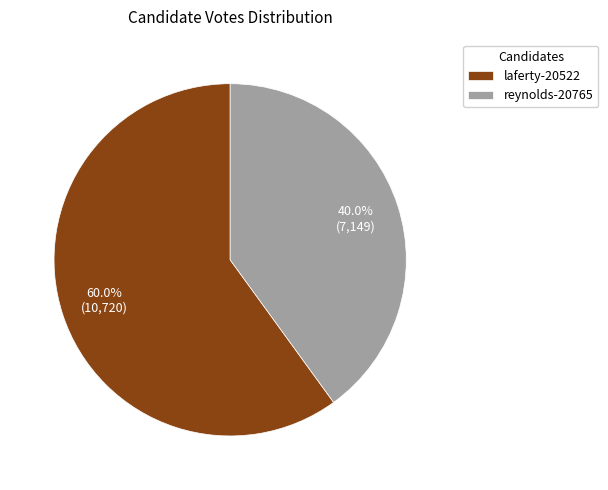

True or false: laferty-20522 accounts for 52% of the total.

False